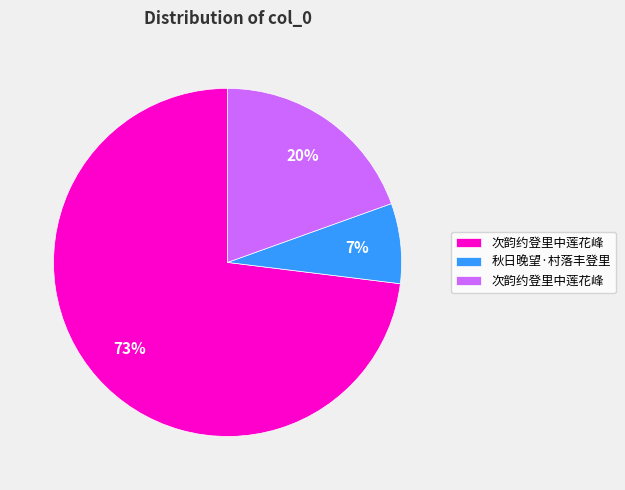

Does any single category account for the majority?

Yes